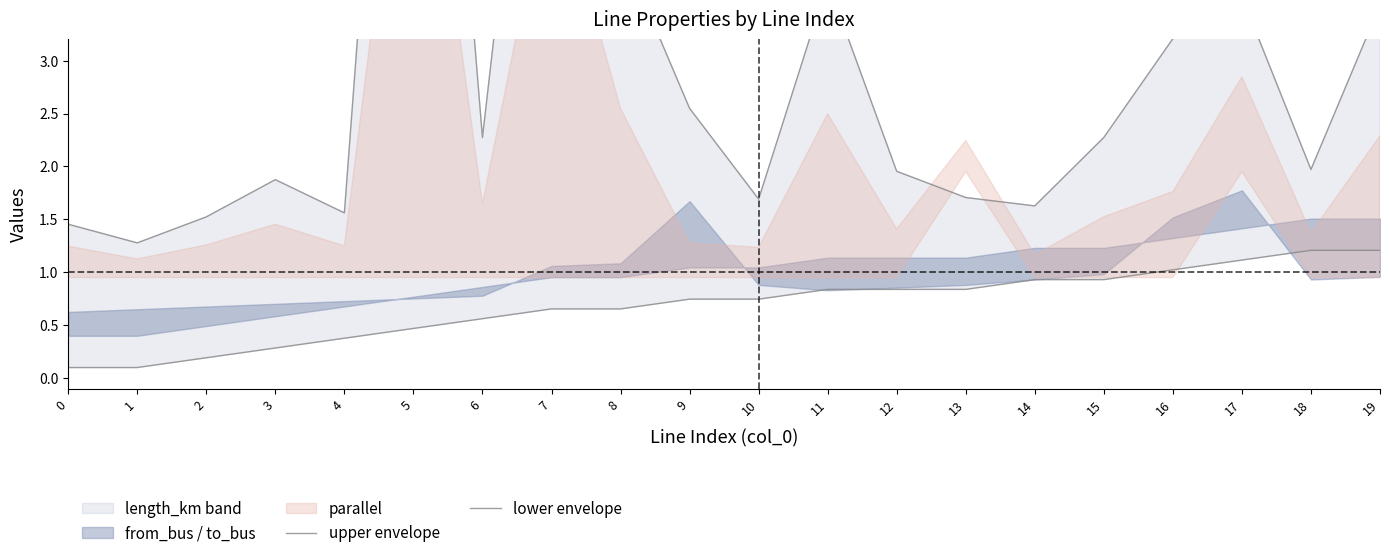

How many lines are shown in the chart?

2